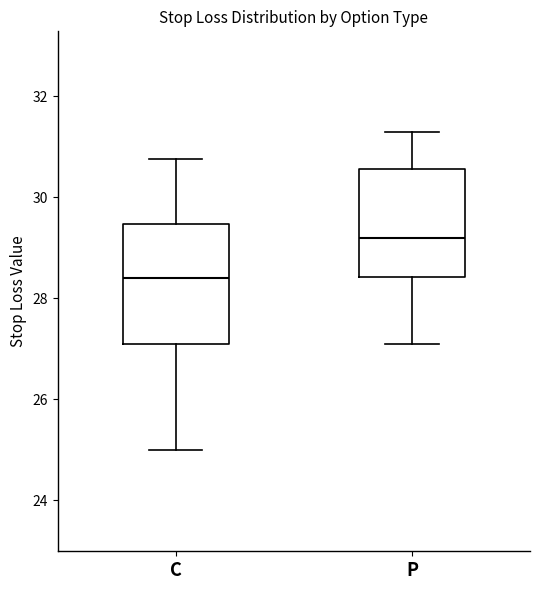

Comparing the boxes themselves (not the whiskers), which one is the tallest?

C